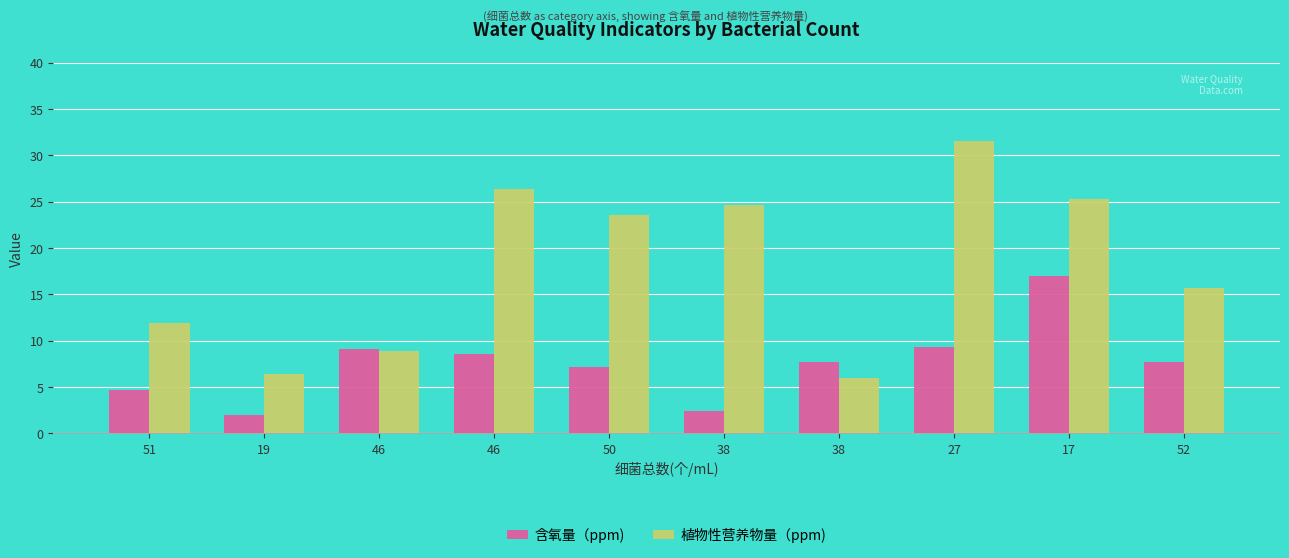

Which category has the lowest value across all series?

19